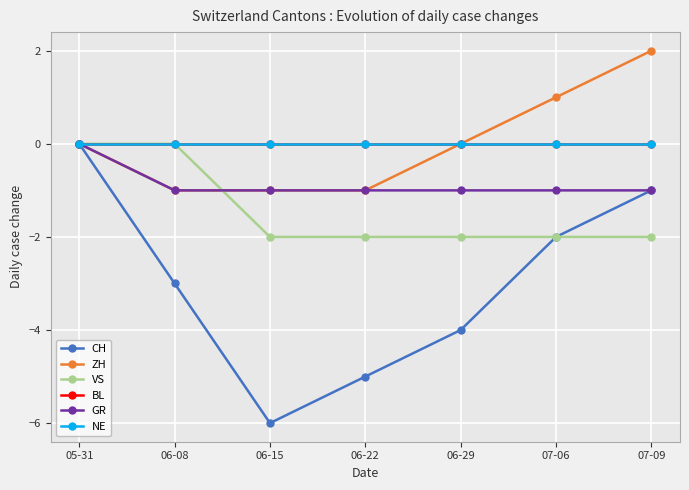

Does the chart have visible grid lines?

Yes